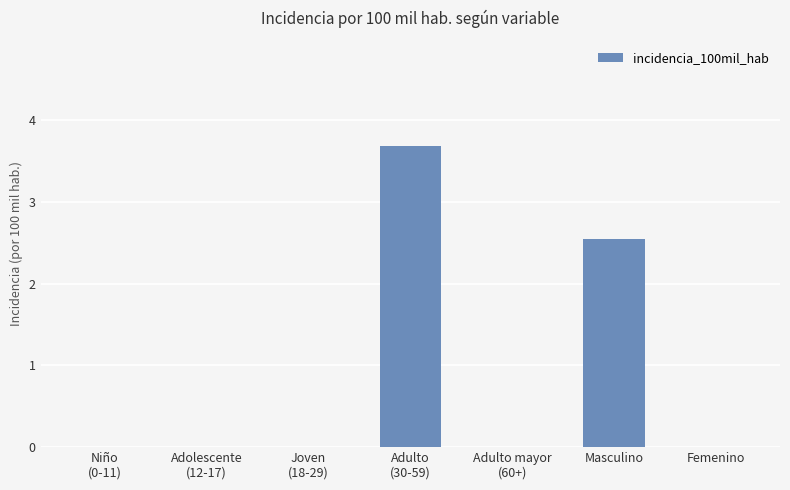

What is the maximum value shown in the chart?

3.7